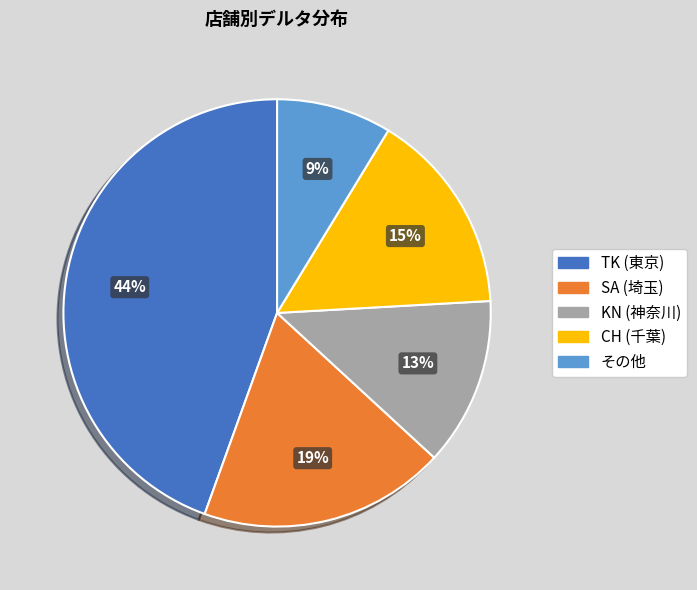

To the nearest percent, what is the average slice percentage?

20%